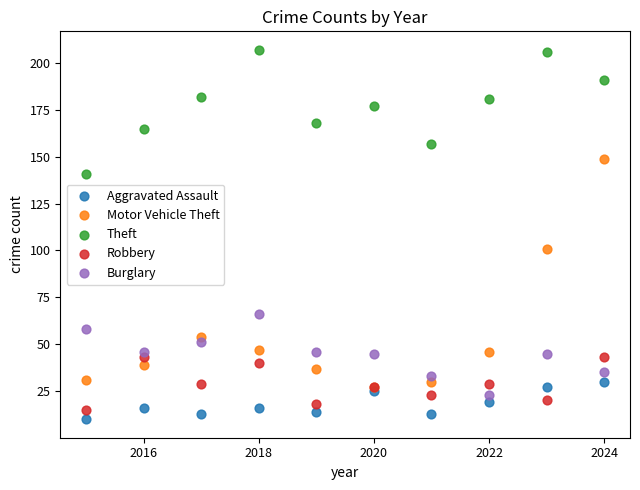

Which series contains the lowest Y value?

Aggravated Assault